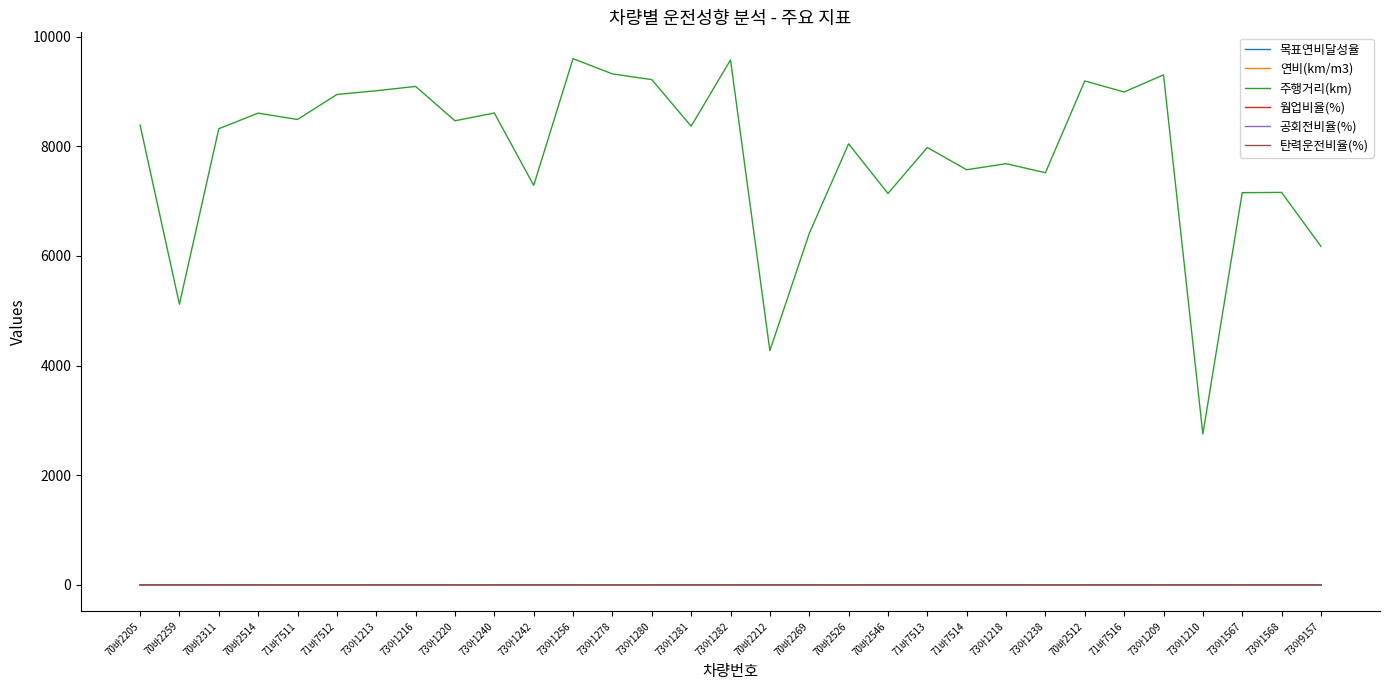

Which series has the largest range (max minus min)?

주행거리(km)